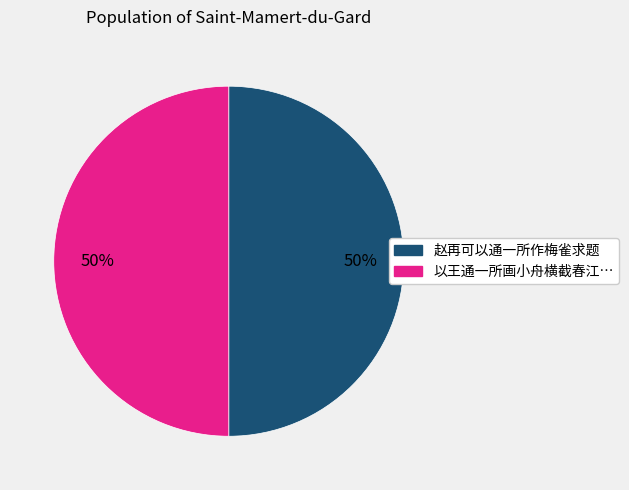

Is there a majority slice in this chart?

No